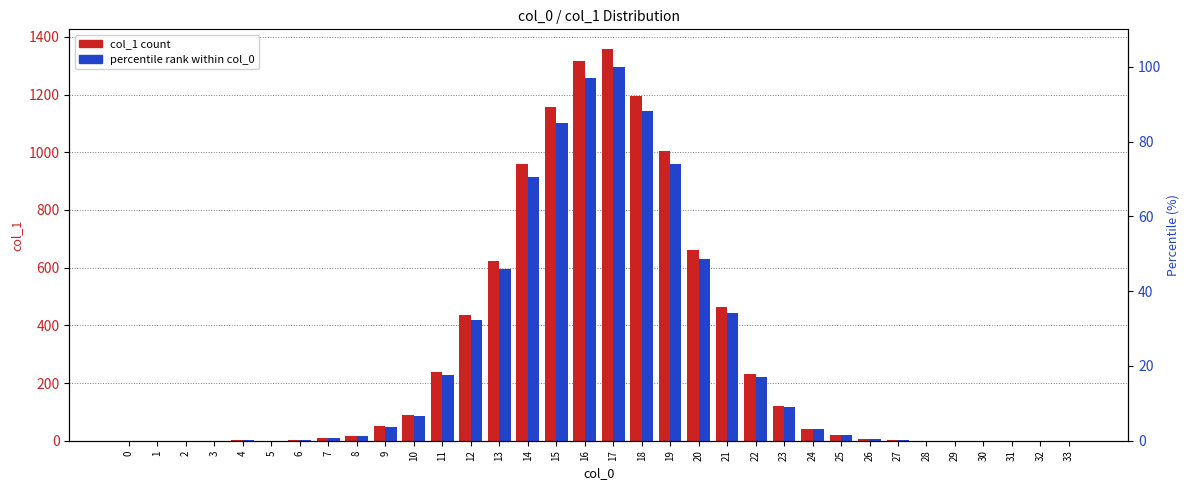

What is the spread (max minus min) of values at 8?

14.8